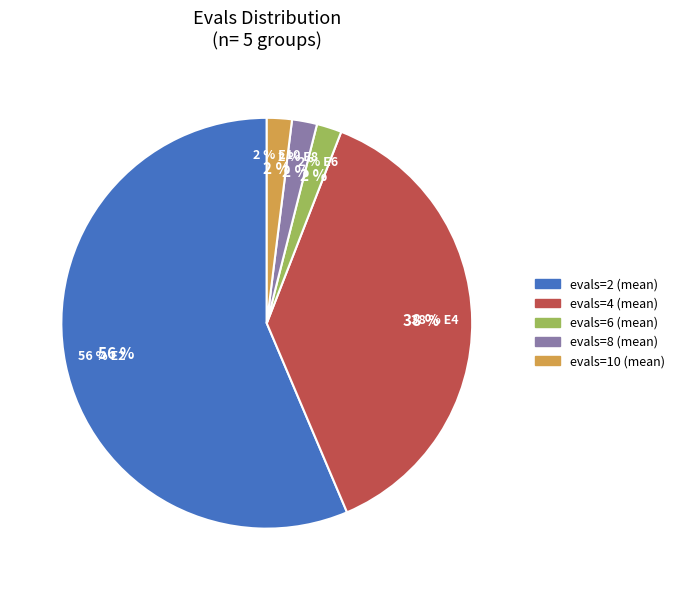

Is it true that 2 is 43% of the pie?

False